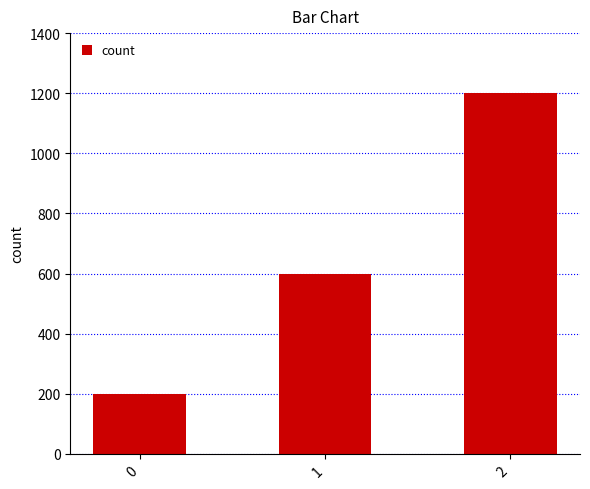

Rank the categories by value from lowest to highest.

0, 1, 2